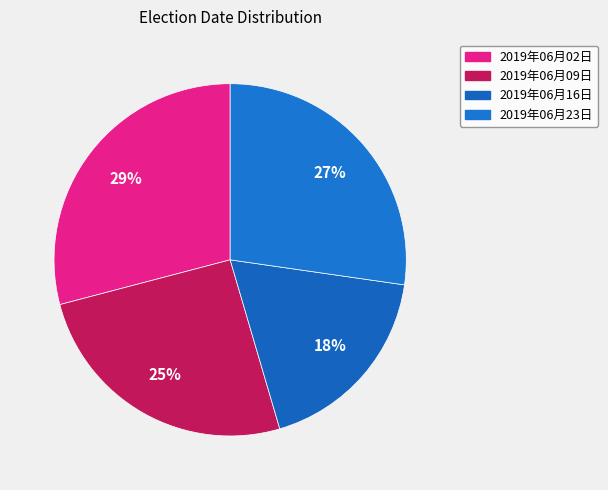

Is there any slice that represents more than half of the pie?

No